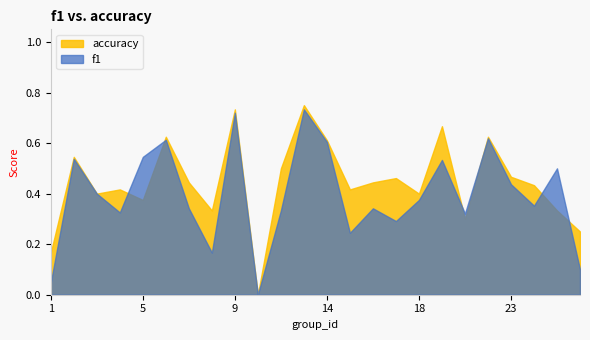

What is the difference between the second highest and second lowest values in the f1 series?

0.7